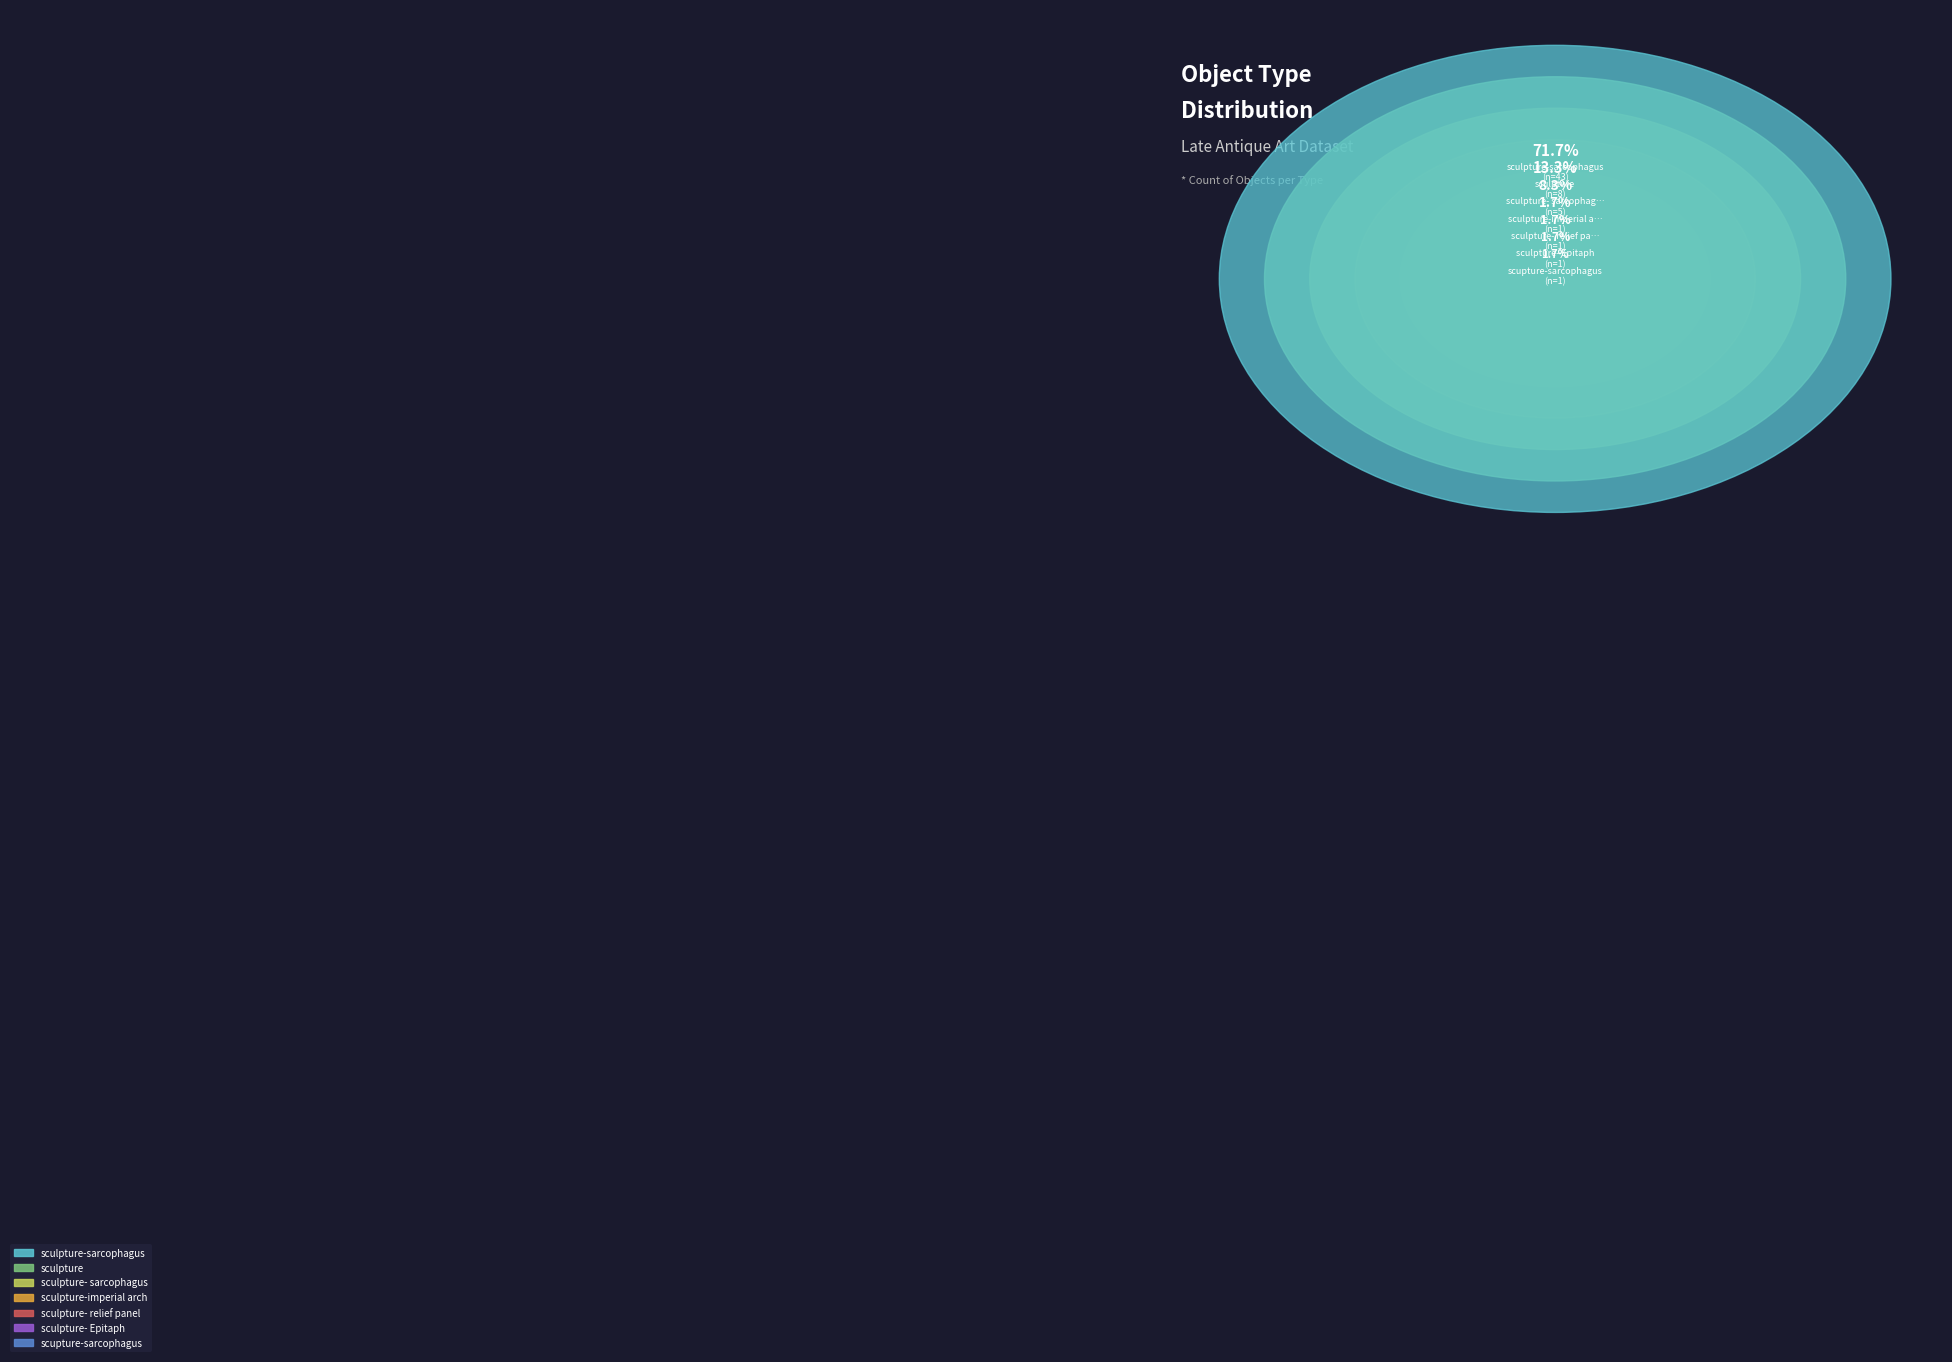

To the nearest percent, what is the difference between the largest and smallest slice percentages?

70%